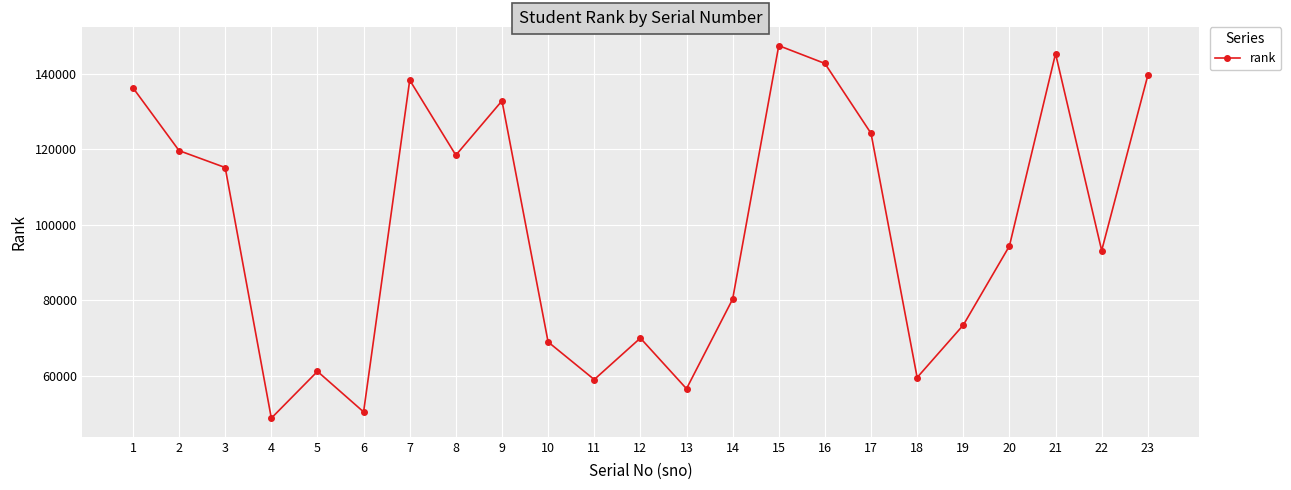

The value at 23 is 204827. True or false?

False